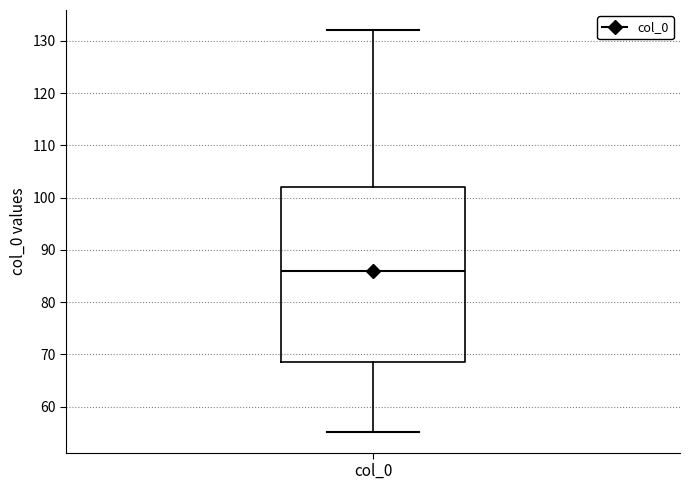

Transcribe this box plot: give where the median line is, the range the box spans, and where the two whiskers end, as read against the y-axis. The values are not printed on the chart, so give them approximately, as read against the axis.

median 86, box 69 to 102, whiskers 55 to 132